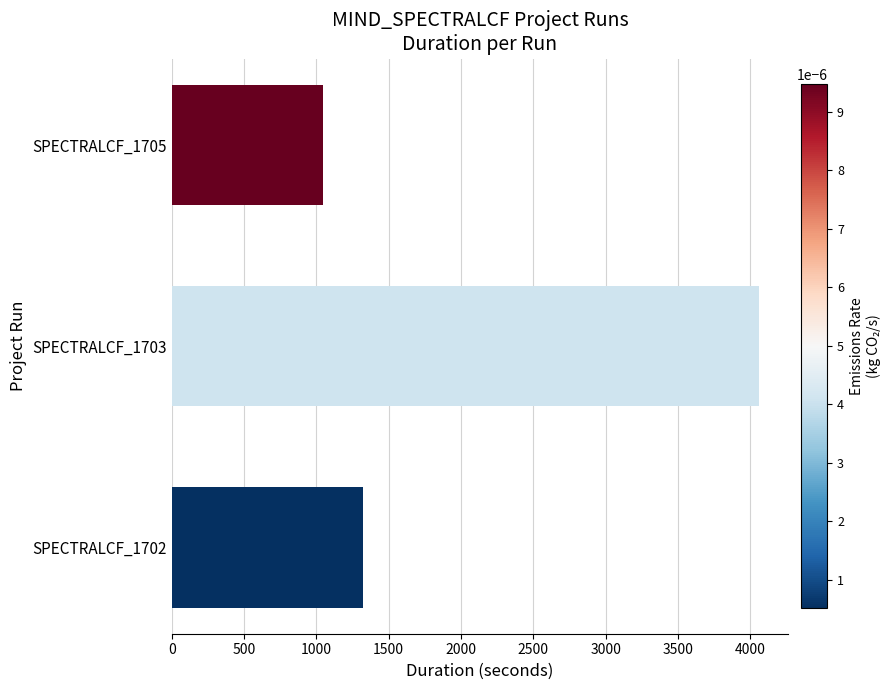

Rank the categories by value from lowest to highest.

SPECTRALCF_1705, SPECTRALCF_1702, SPECTRALCF_1703